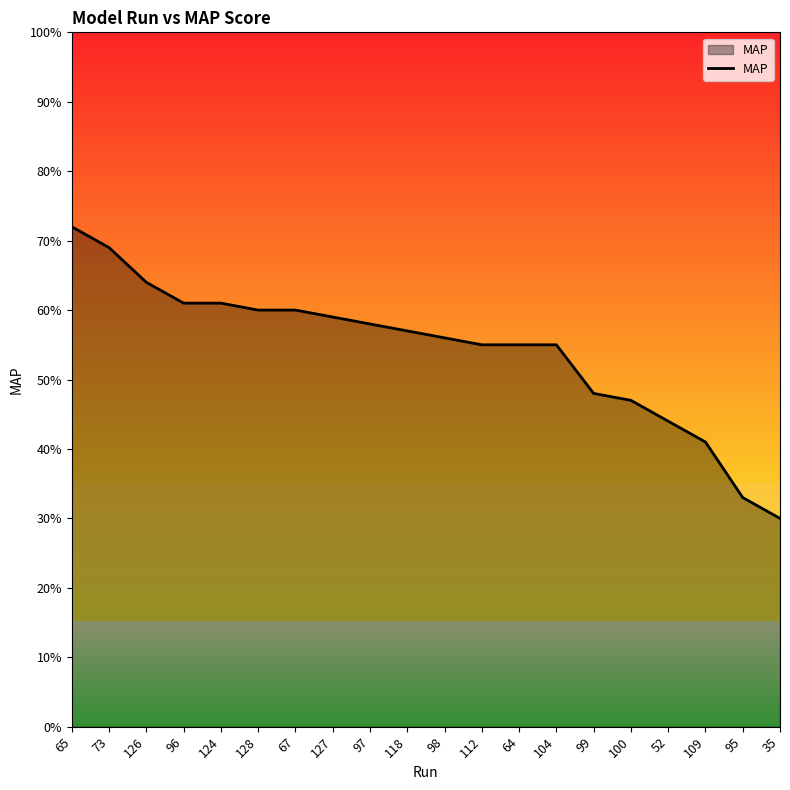

Is this an area chart (filled region under the line)?

Yes